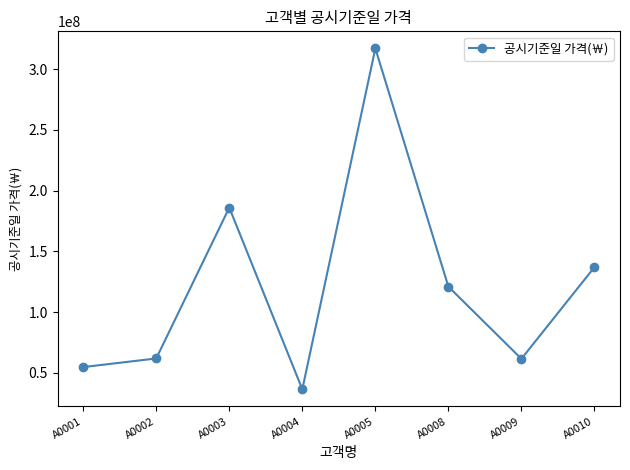

At which label does the data first exceed 121000000?

A0003